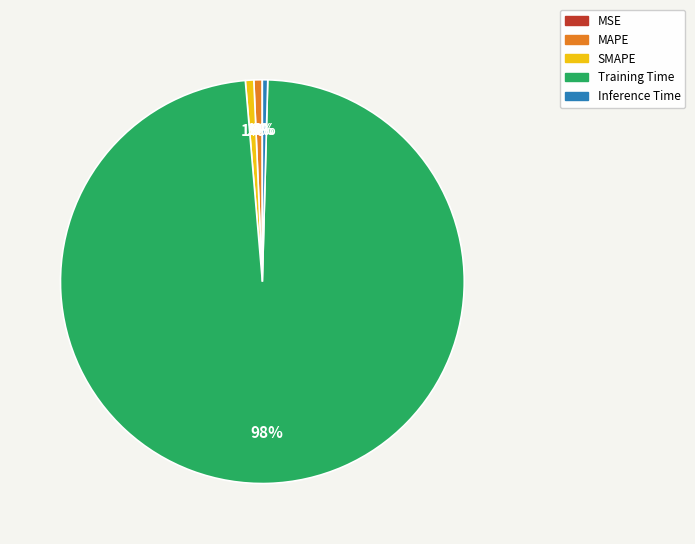

To the nearest percent, what is the difference between the largest and smallest slice percentages?

98%